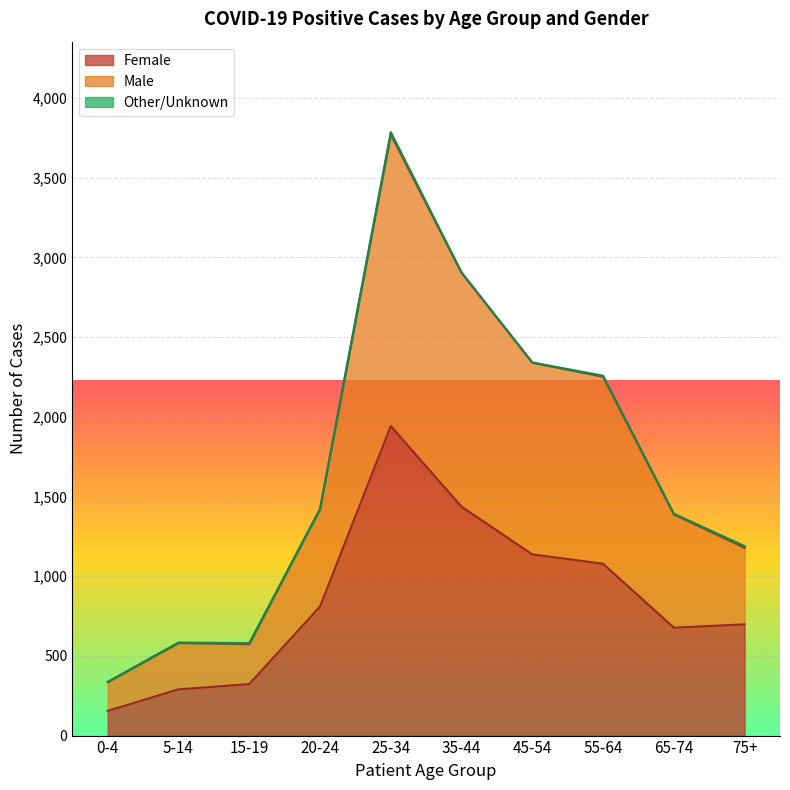

At which category does Male reach its first local peak?

5-14